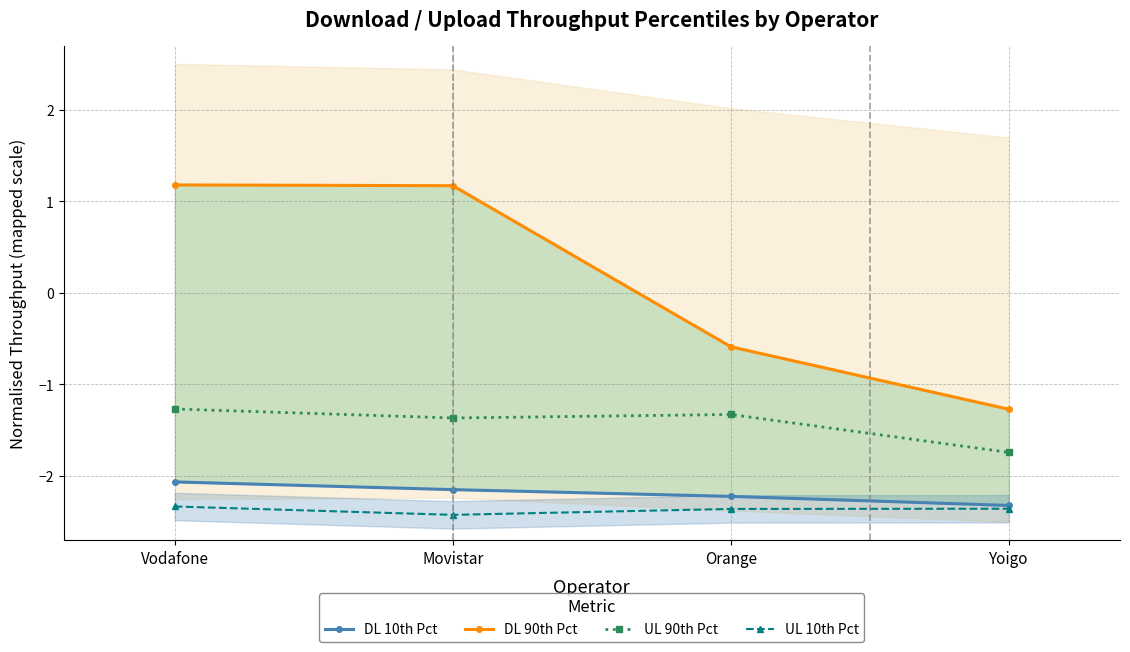

What position from the left is Yoigo?

4